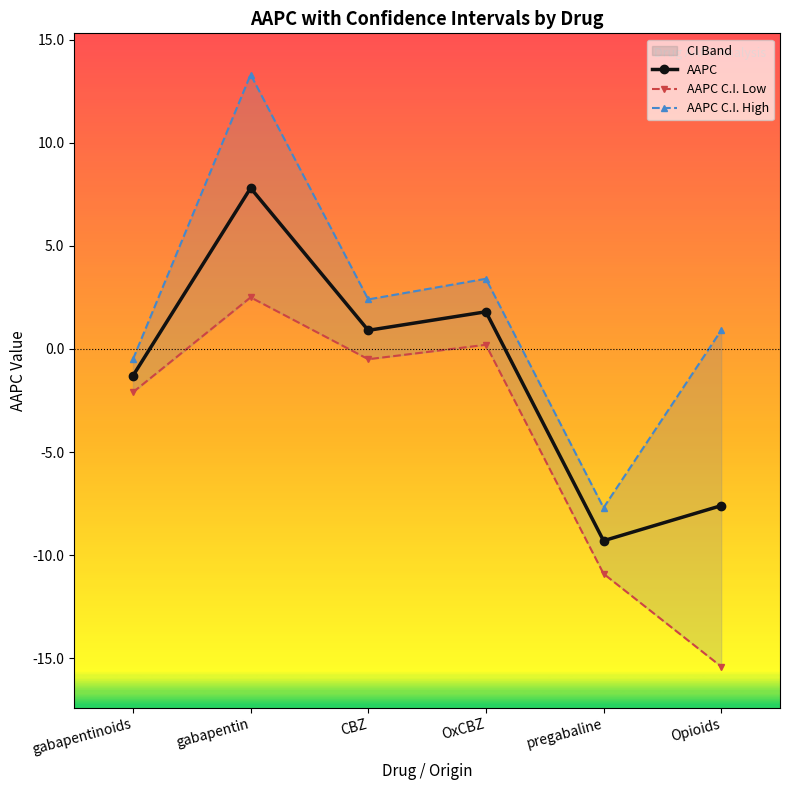

At which label does AAPC C.I. Low first exceed 0?

gabapentin